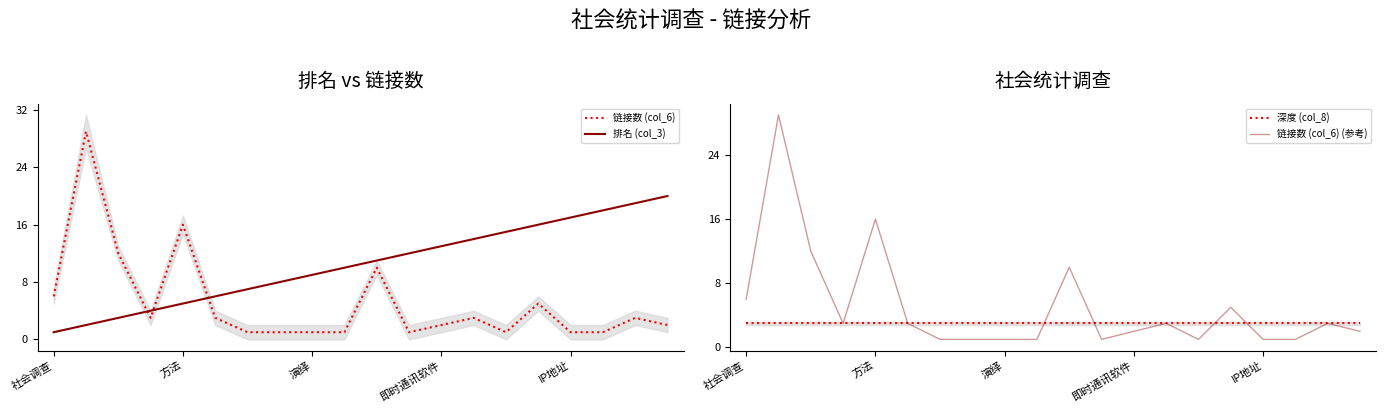

Which series has the largest total across all categories?

排名 (col_3)